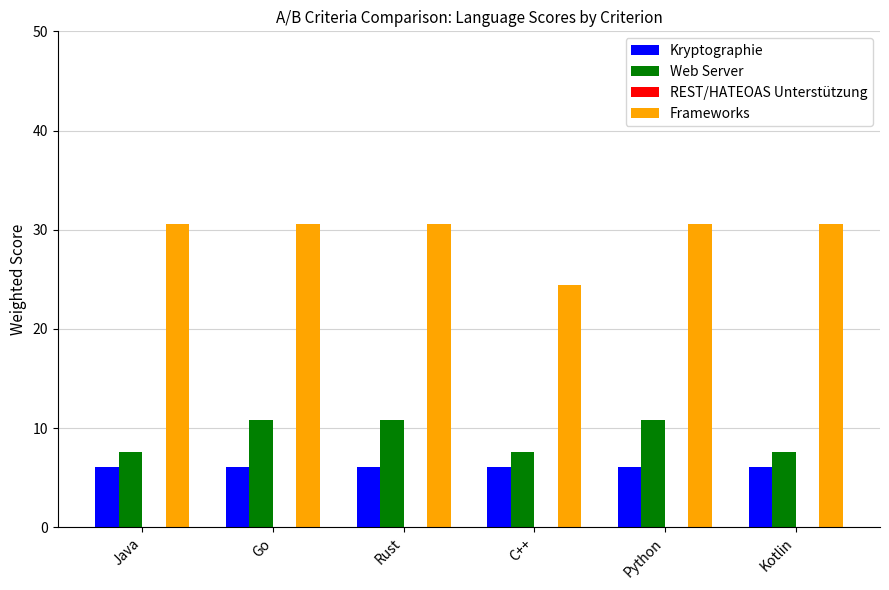

What is the difference between the maximum and minimum values in the Frameworks series?

6.1